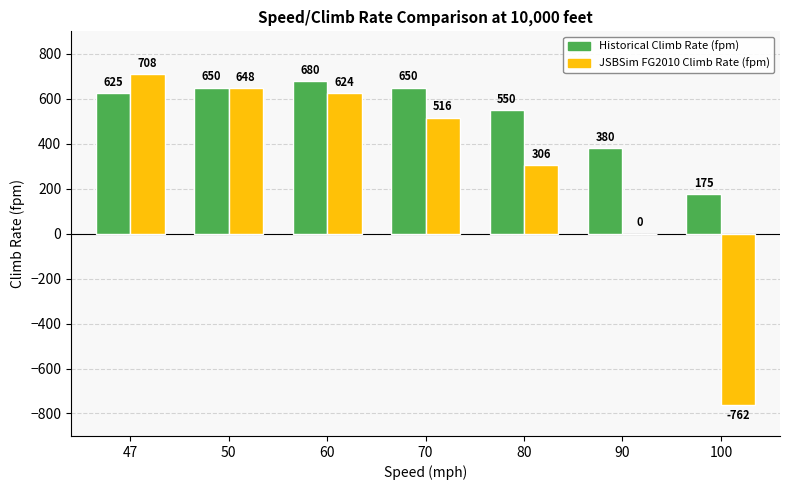

How many data points does each series have?

7